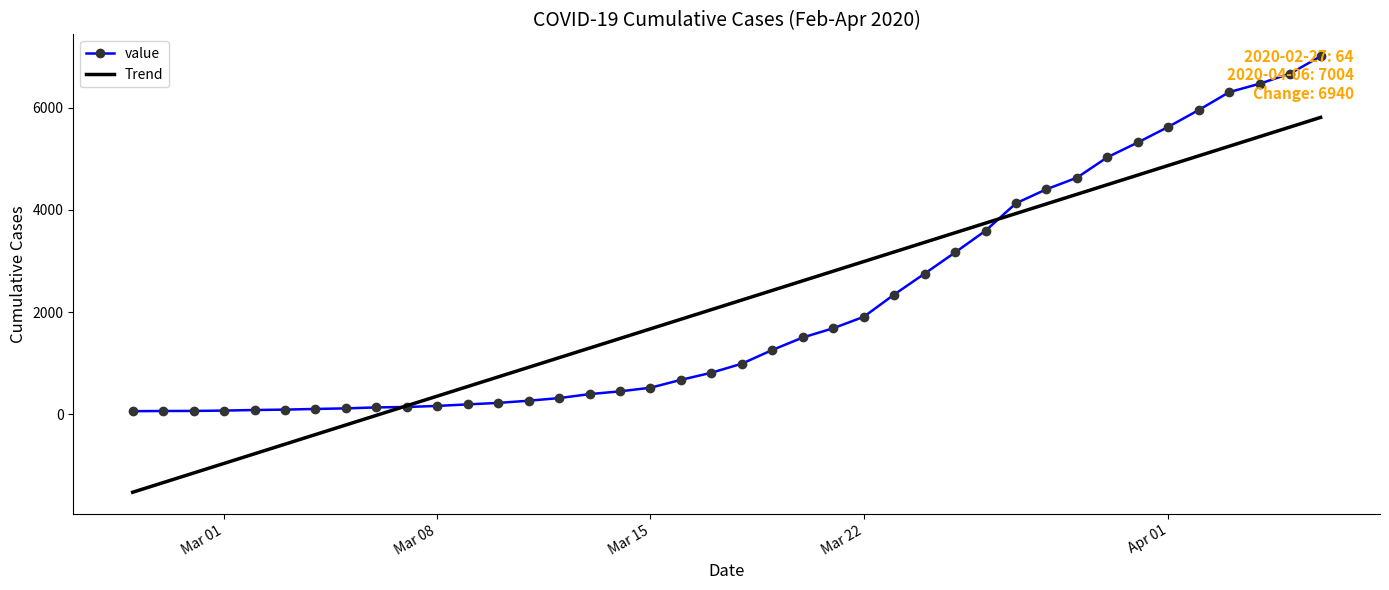

What is the maximum value for value?

7004.0